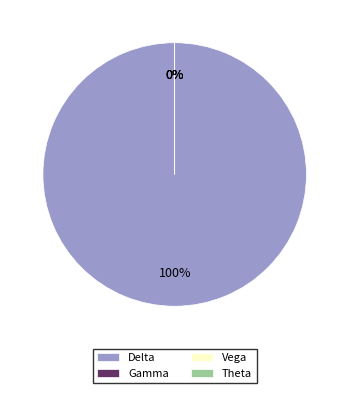

Which slice is the largest?

Delta